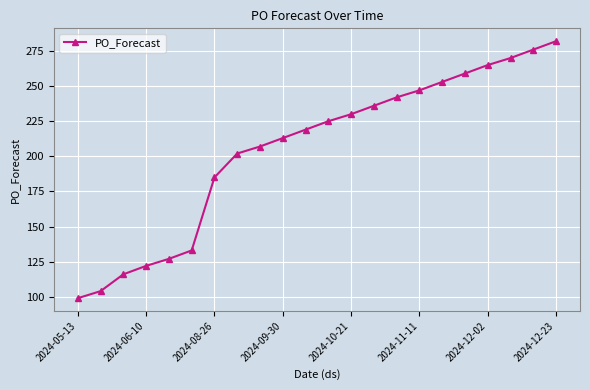

Reading left to right, extract all data points from this chart.

99	104	116	122	127	133	185	202	207	213	219	225	230	236	242	247	253	259	265	270	276	282